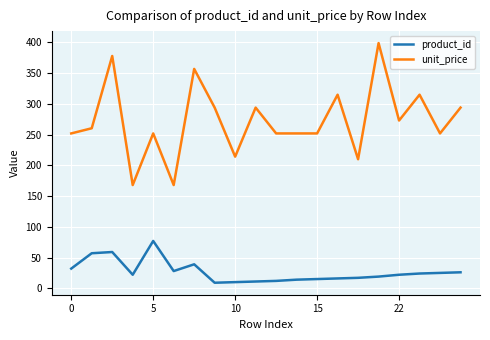

Rank the series by their average value, from highest to lowest.

unit_price, product_id